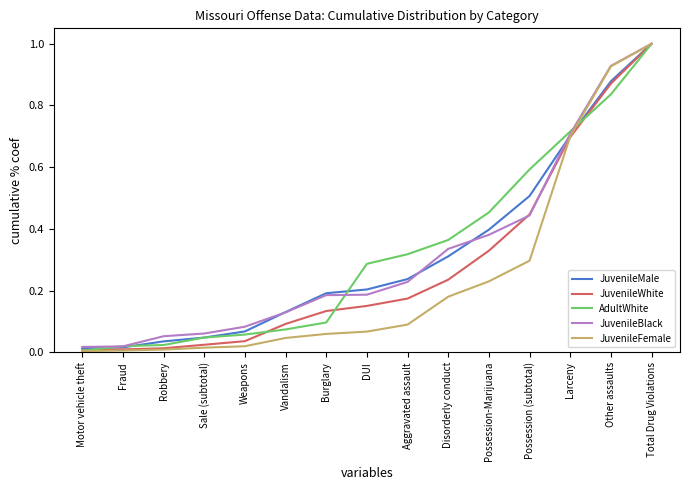

The value of JuvenileWhite at Total Drug Violations is 1.0. True or false?

True